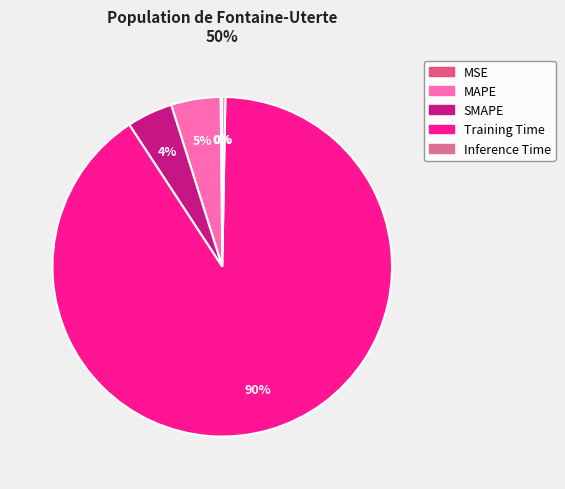

What is the change in value from MAPE to Training Time?

+2.9